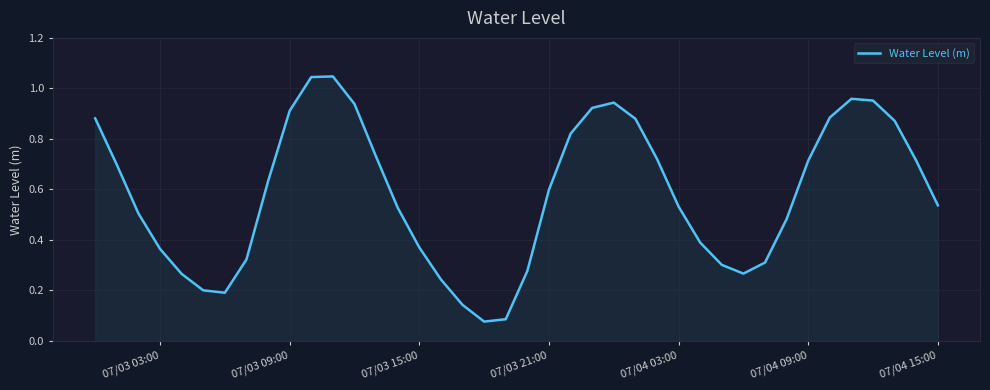

The value at 07/03 21:00 is 0.9. True or false?

False